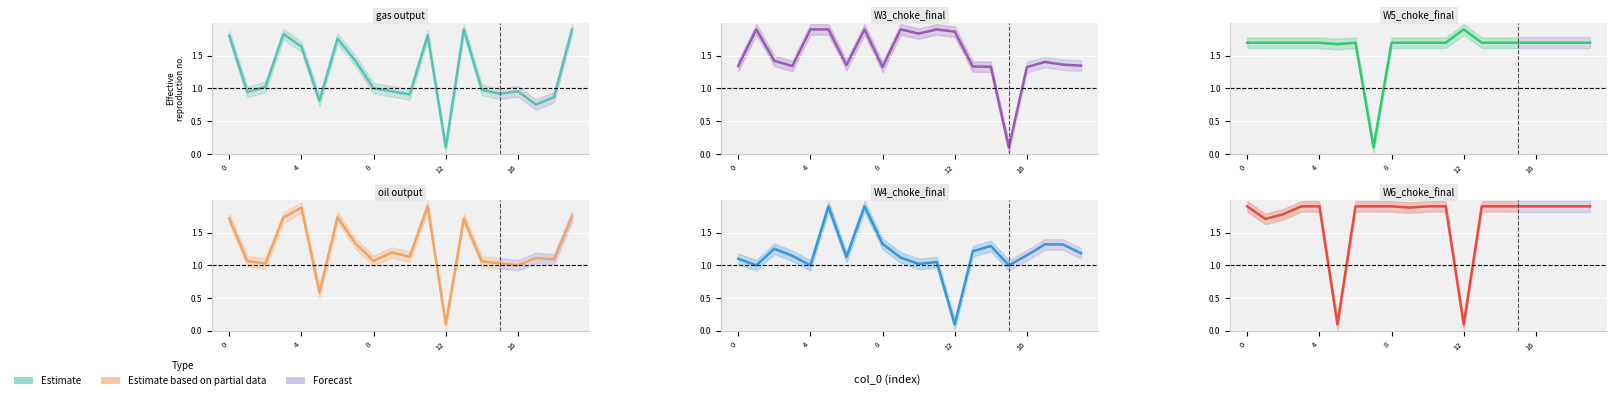

Is the value of oil output at 10 greater than the value of W4_choke_final at 0?

Yes